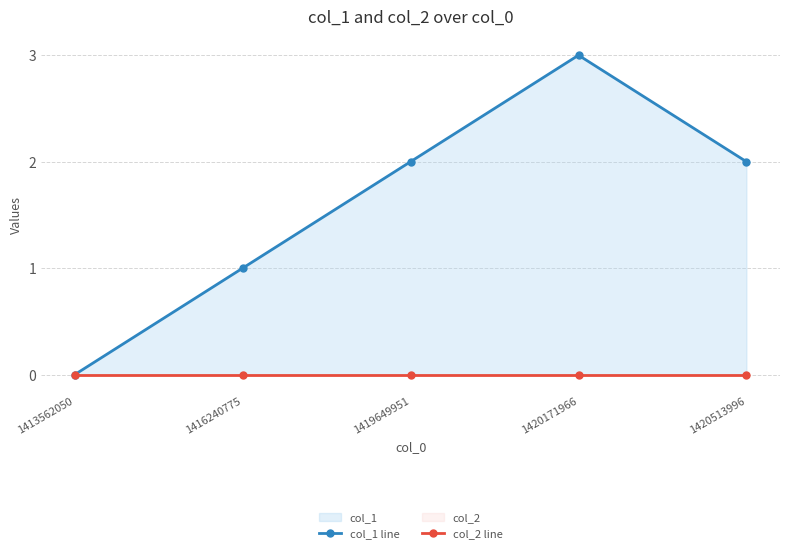

List the labels in order of col_1 line value, smallest first.

1413562050, 1416240775, 1419649951, 1420513996, 1420171966